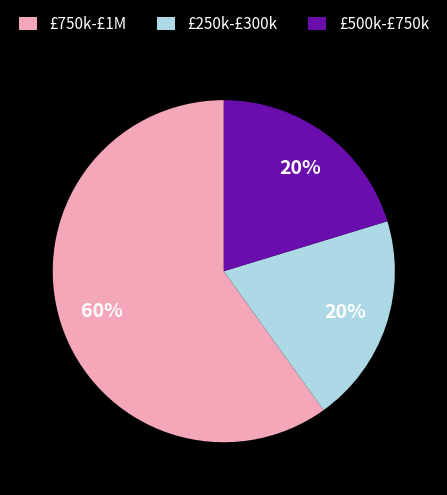

Does any single category account for the majority?

Yes